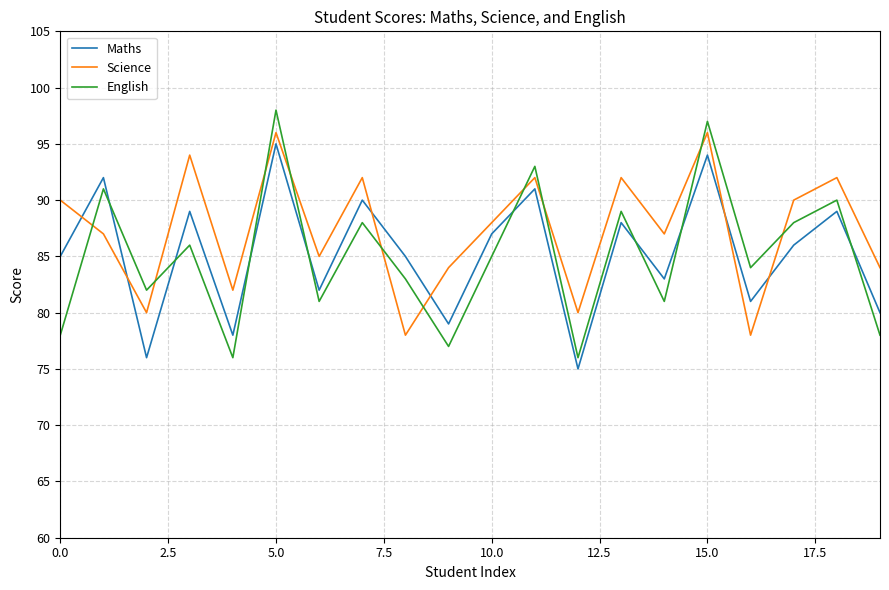

How many lines are shown in the chart?

3